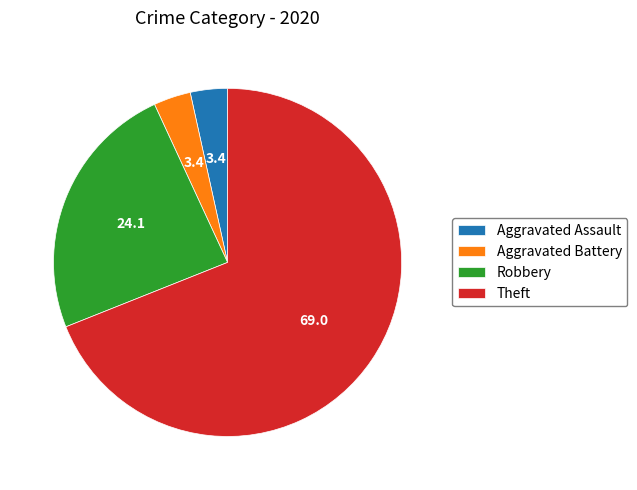

Between Theft and Robbery, which is larger?

Theft